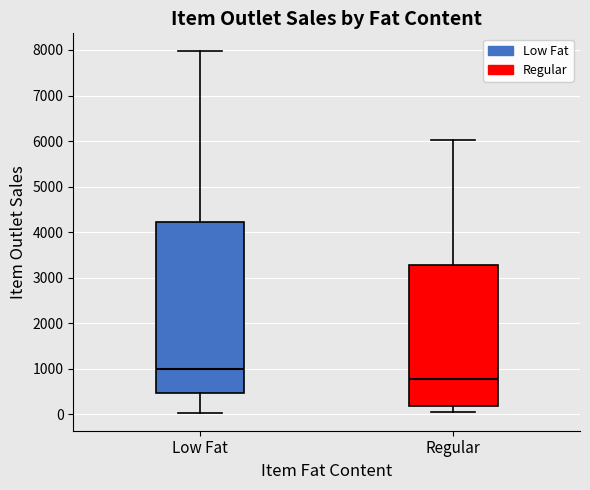

Which box has the highest median line?

Low Fat